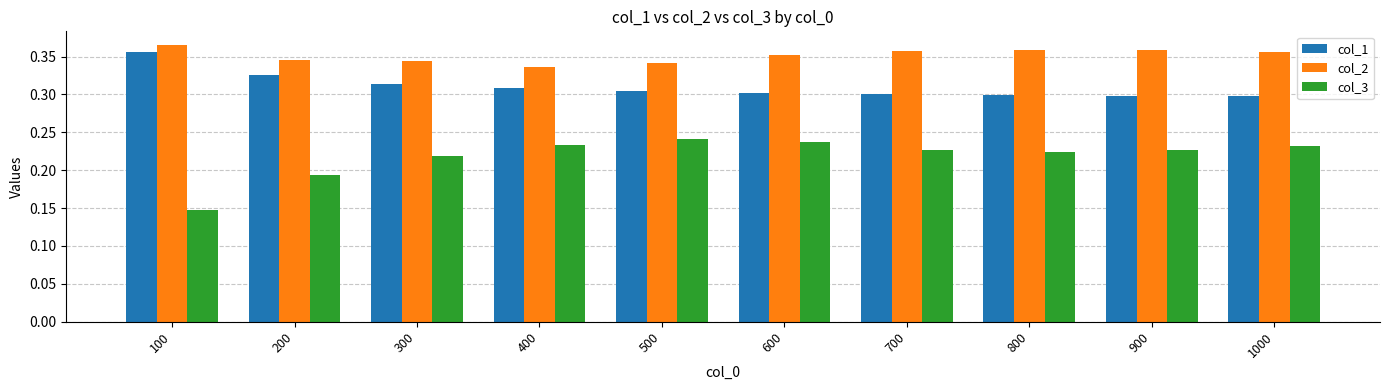

What is the sum of the col_2 values at 800 and 700?

0.7